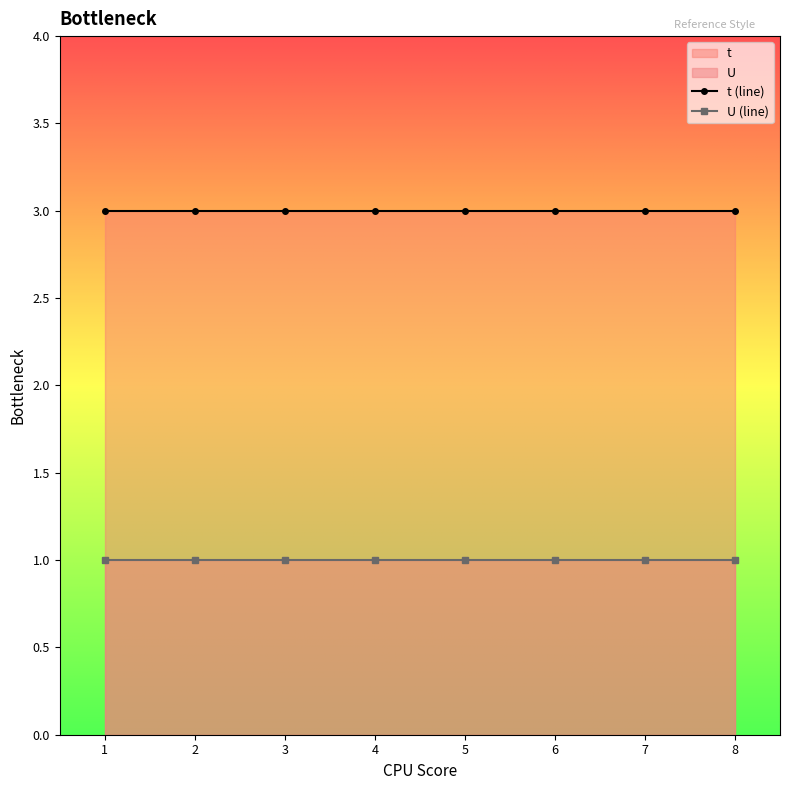

Reading left to right, what are all the values shown in this chart?

t (line): 3	3	3	3	3	3	3	3
U (line): 1	1	1	1	1	1	1	1